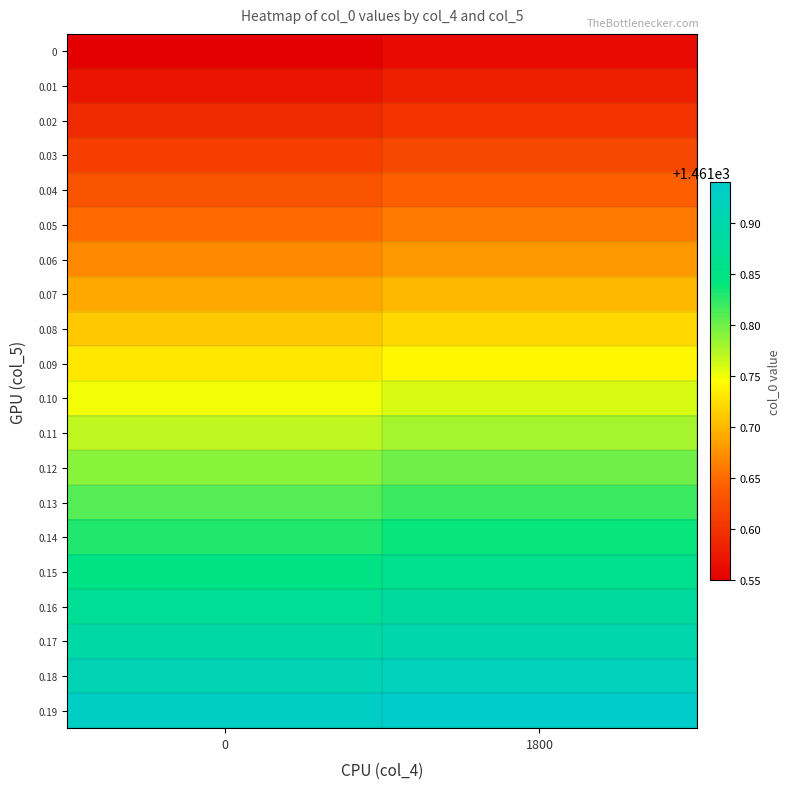

Rank the series at 1800 from highest to lowest value.

0.19, 0.18, 0.17, 0.16, 0.15, 0.14, 0.13, 0.12, 0.11, 0.10, 0.09, 0.08, 0.07, 0.06, 0.05, 0.04, 0.03, 0.02, 0.01, 0